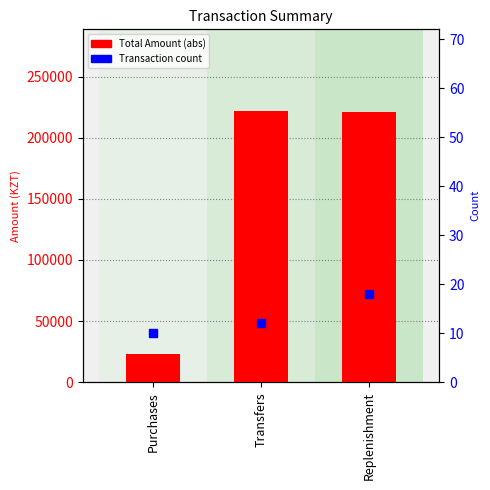

What are all the series names shown in the legend?

Total Amount (abs), Transaction count